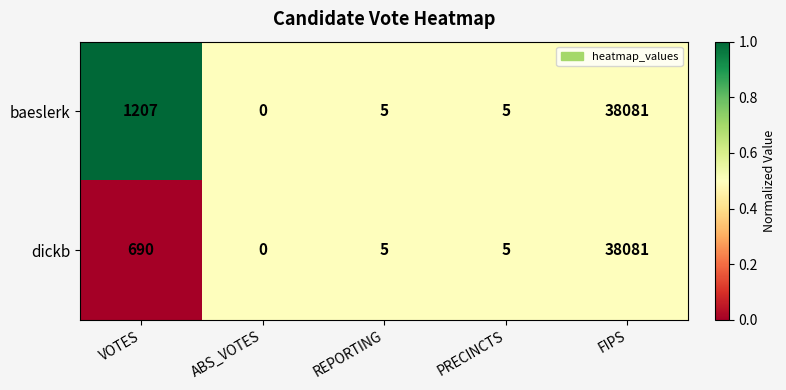

Reading left to right, extract all data points from this chart.

baeslerk: 1207	0	5	5	38081
dickb: 690	0	5	5	38081